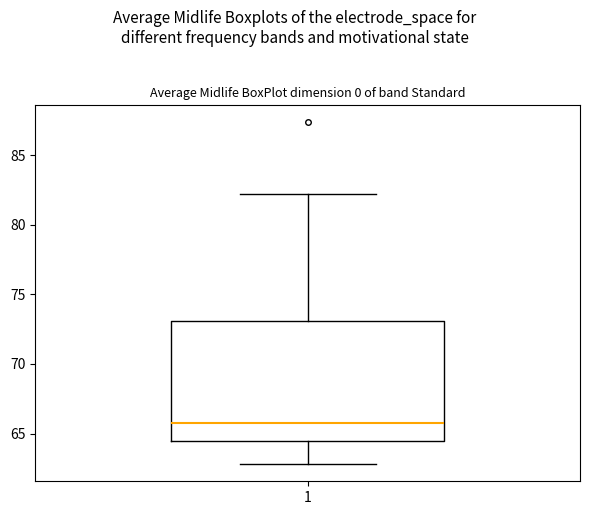

Read this box plot against the y-axis: the position of the median line, the range covered by the box, and the ends of both whiskers. The values are not printed on the chart, so give them approximately, as read against the axis.

median 66.0, box 64.5 to 73.0, whiskers 63.0 to 82.0